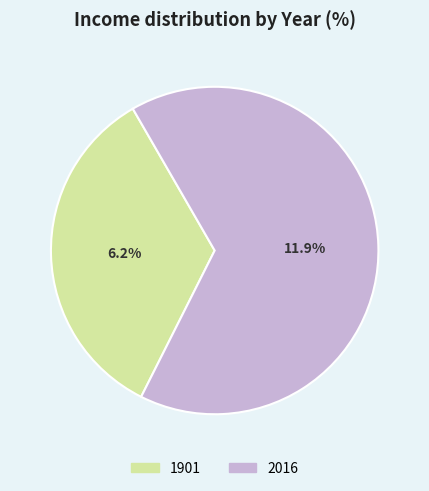

Combined, what portion of the pie is 1901 and 2016?

100.0%